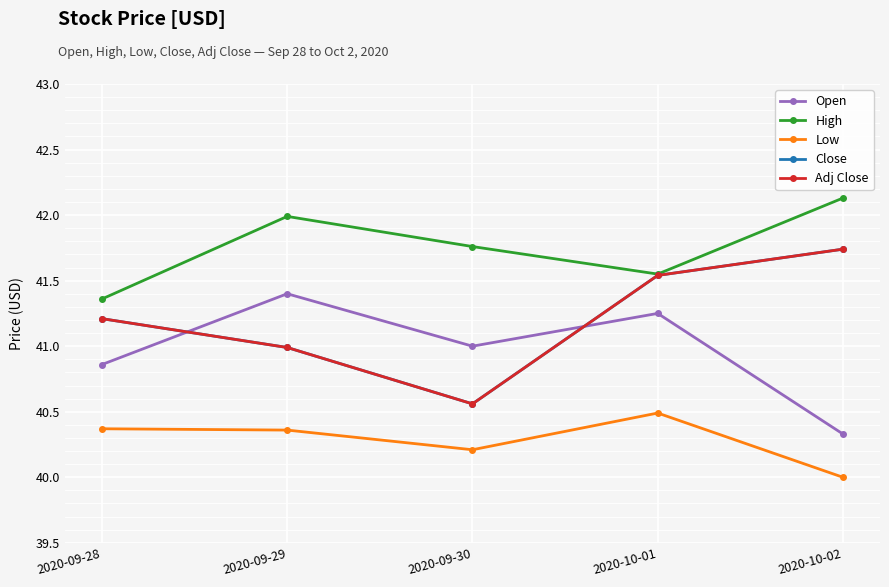

Is this an area chart (filled region under the line)?

No